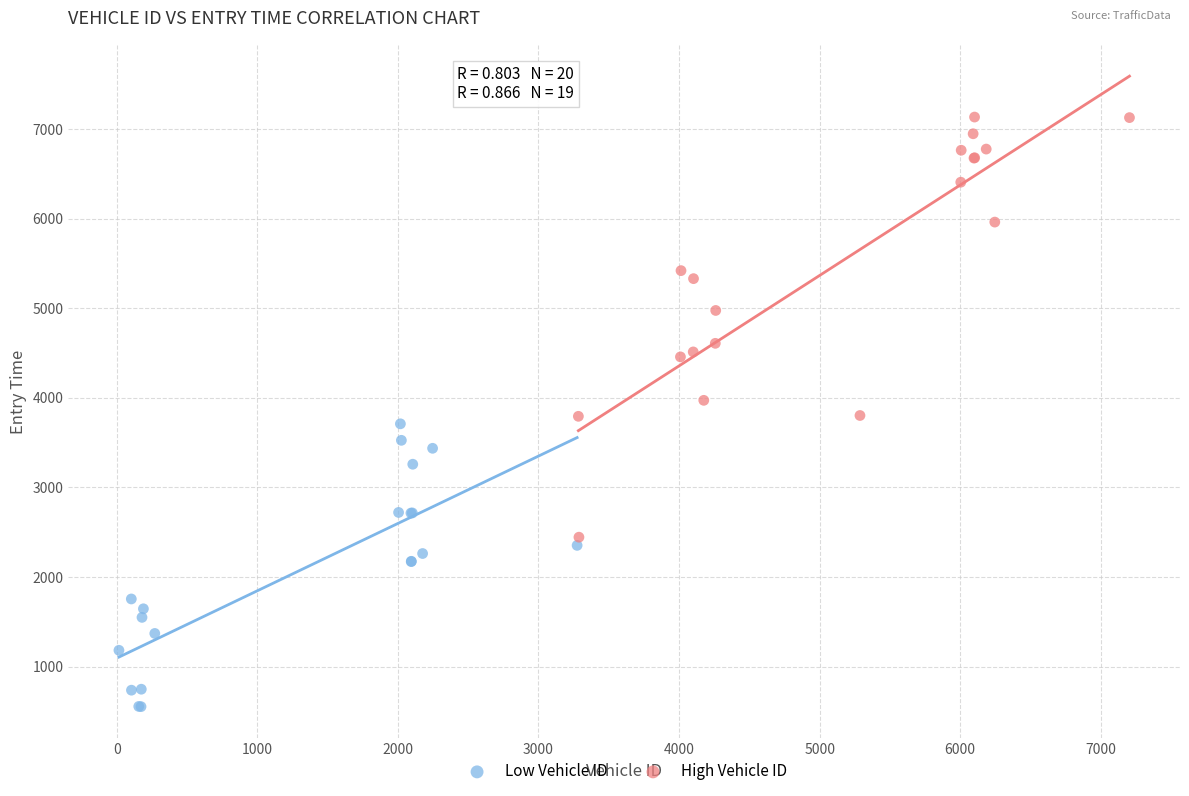

Which series contains the highest Y value?

High Vehicle ID